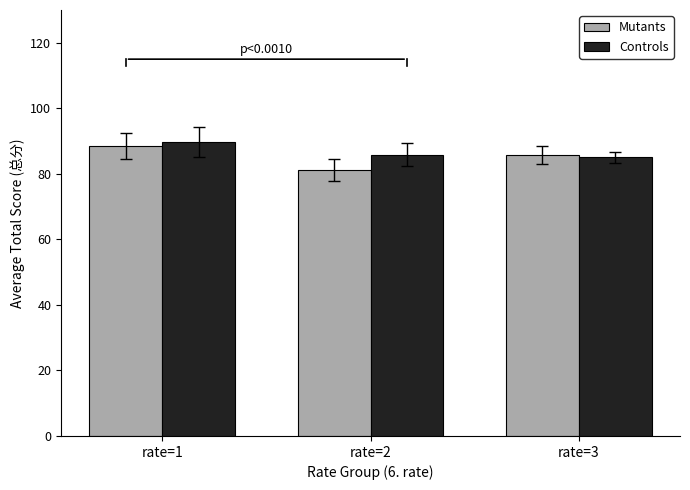

Which category has the lowest value in the Mutants series?

rate=2